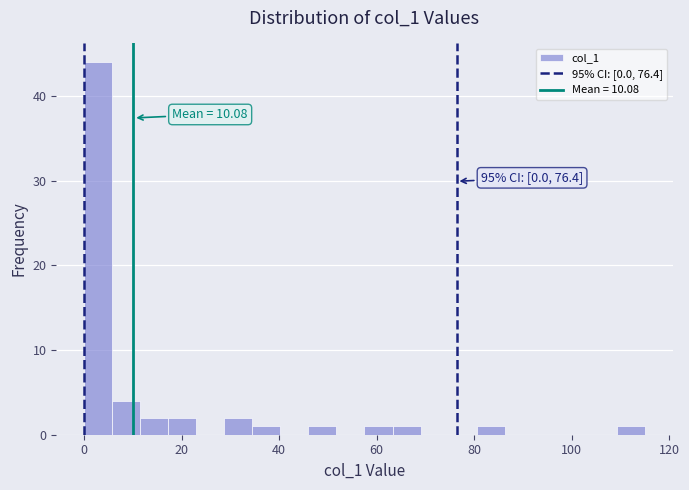

Read against the x-axis, roughly where is the centre of the tallest bar?

2